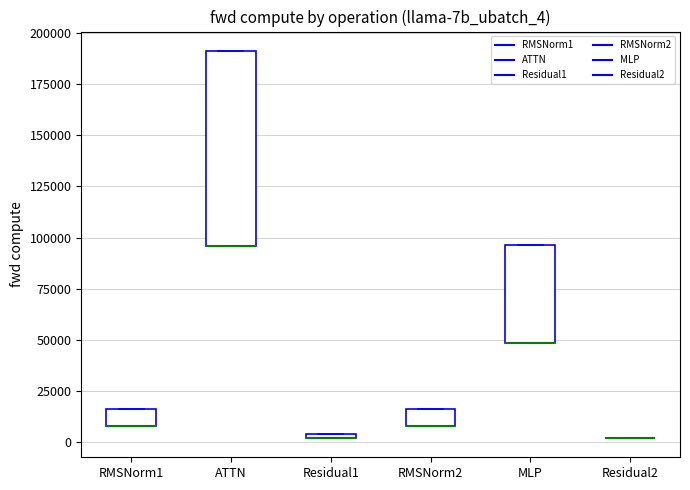

Where is the lower edge of the box for RMSNorm1 on the y-axis? The values are not printed on the chart, so give them approximately, as read against the axis.

10000